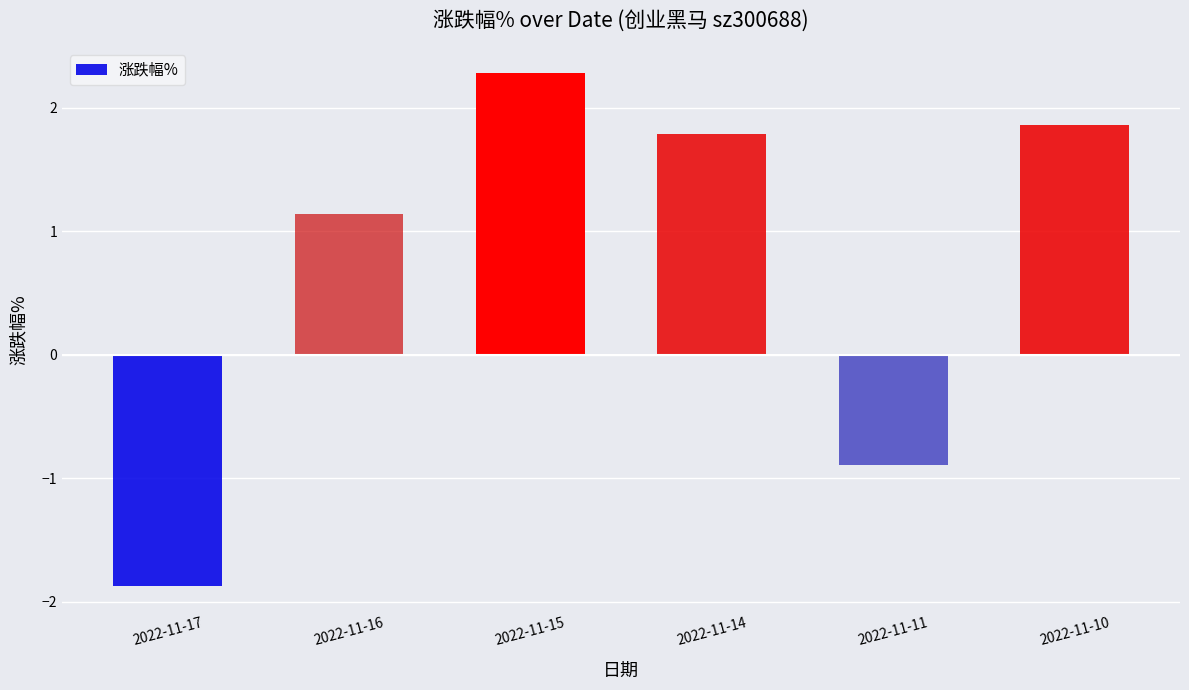

What is the difference between the values at 2022-11-16 and 2022-11-17?

3.0